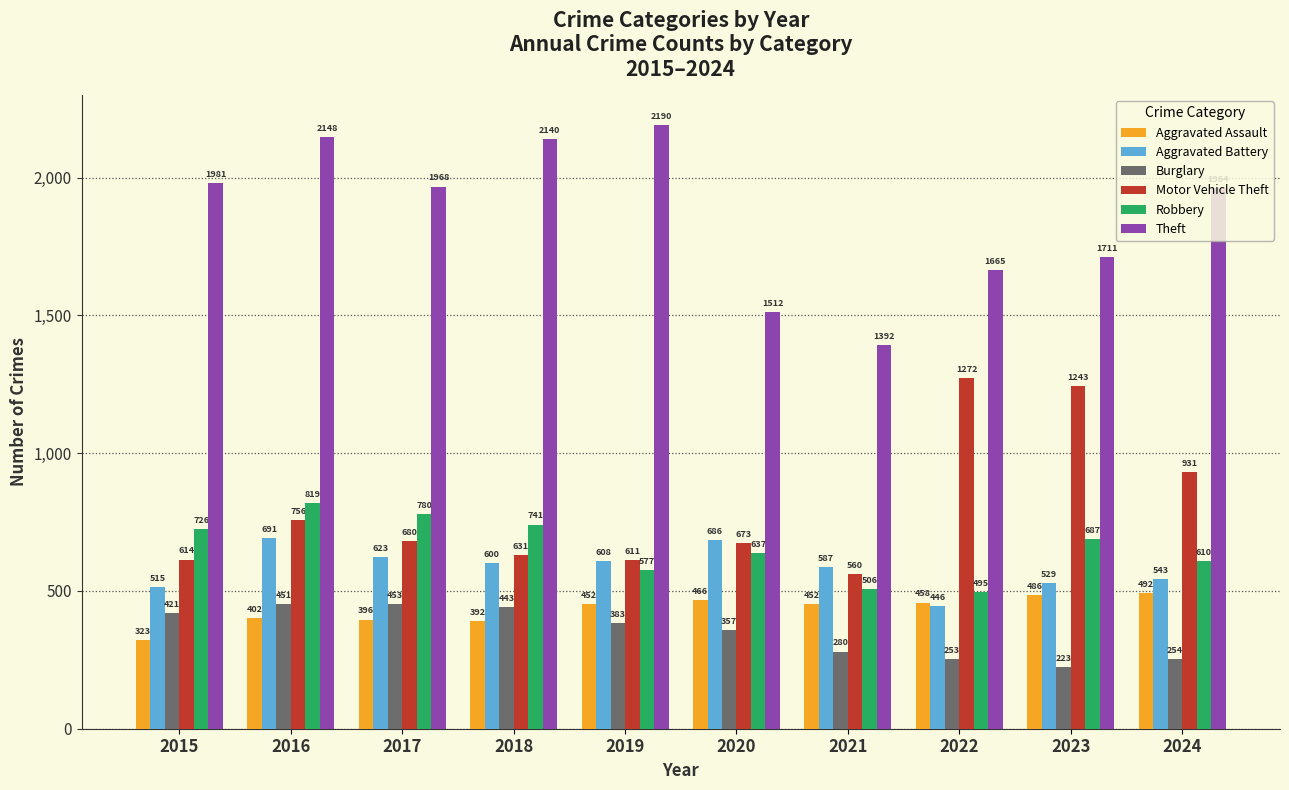

List the series in order of their peak value, lowest first.

Burglary, Aggravated Assault, Aggravated Battery, Robbery, Motor Vehicle Theft, Theft